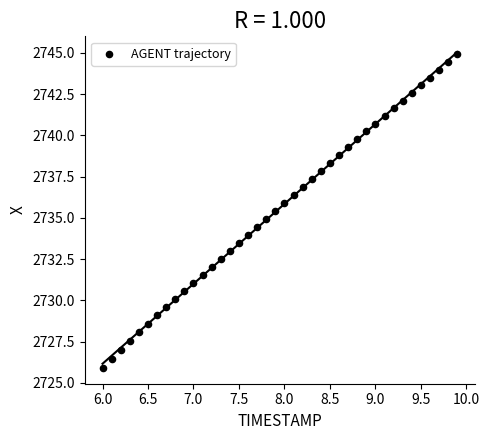

What is the range of X values (max minus min)?

3.9